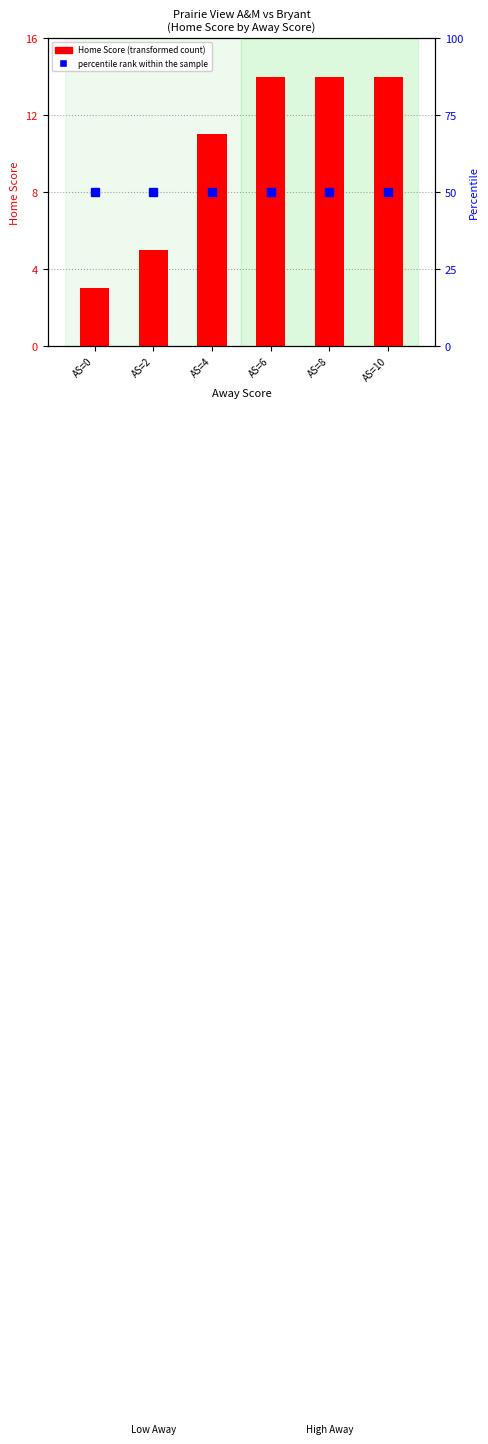

What is the value of the percentile rank within the sample bar at the 5th from the left?

50